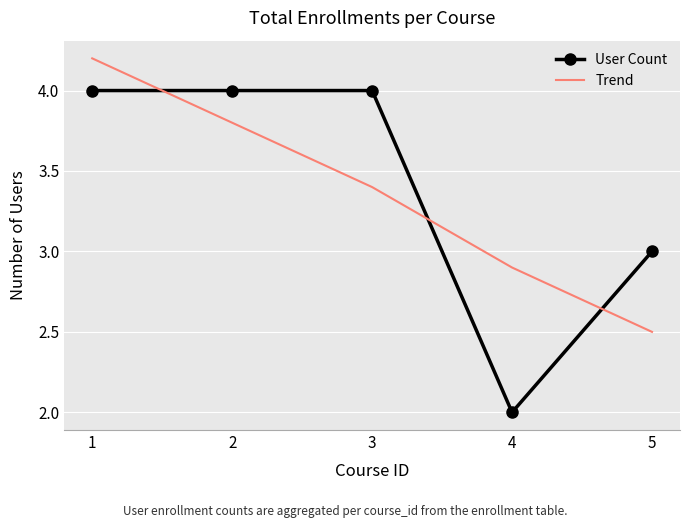

What is the approximate value of User Count at 2?

4.0